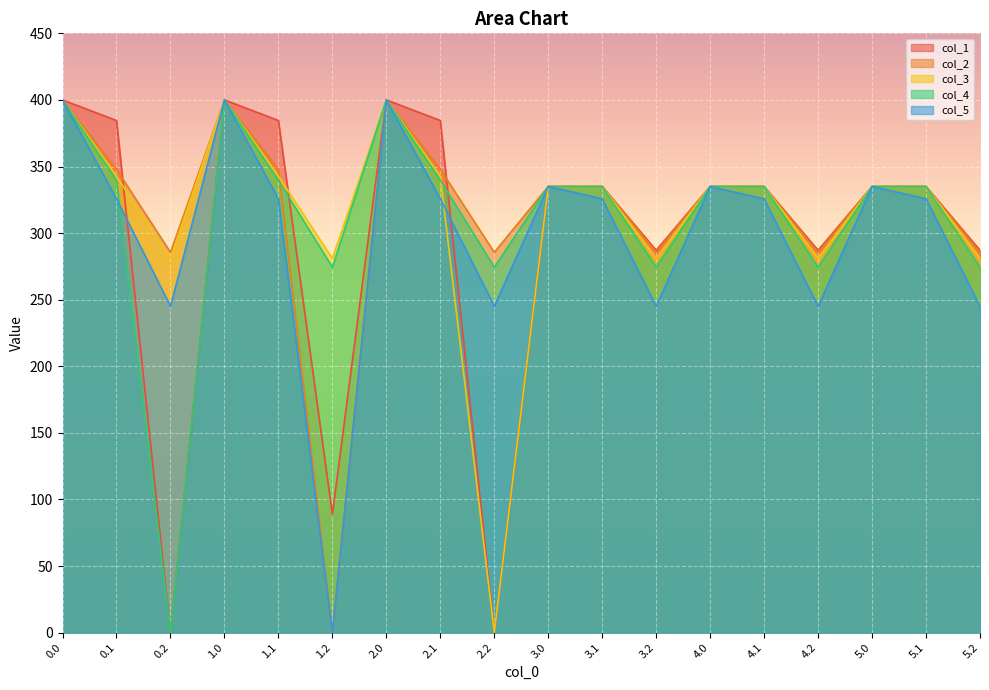

What position from the left is 2.1?

8